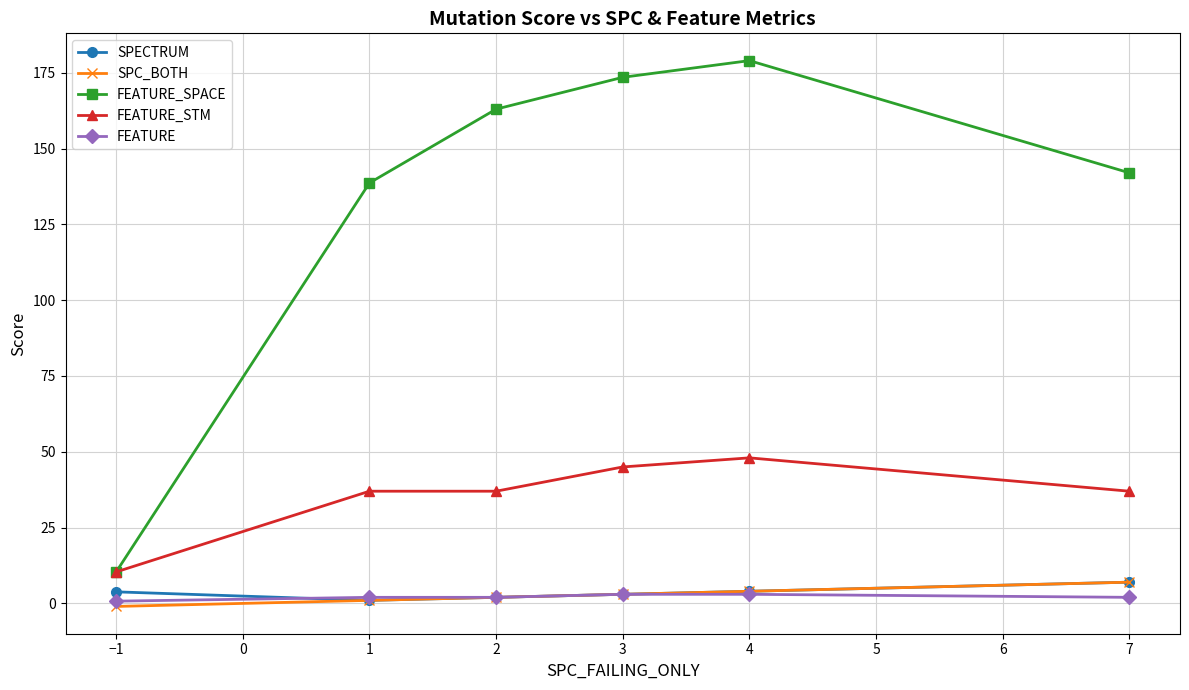

Which series has the largest total across all categories?

FEATURE_SPACE